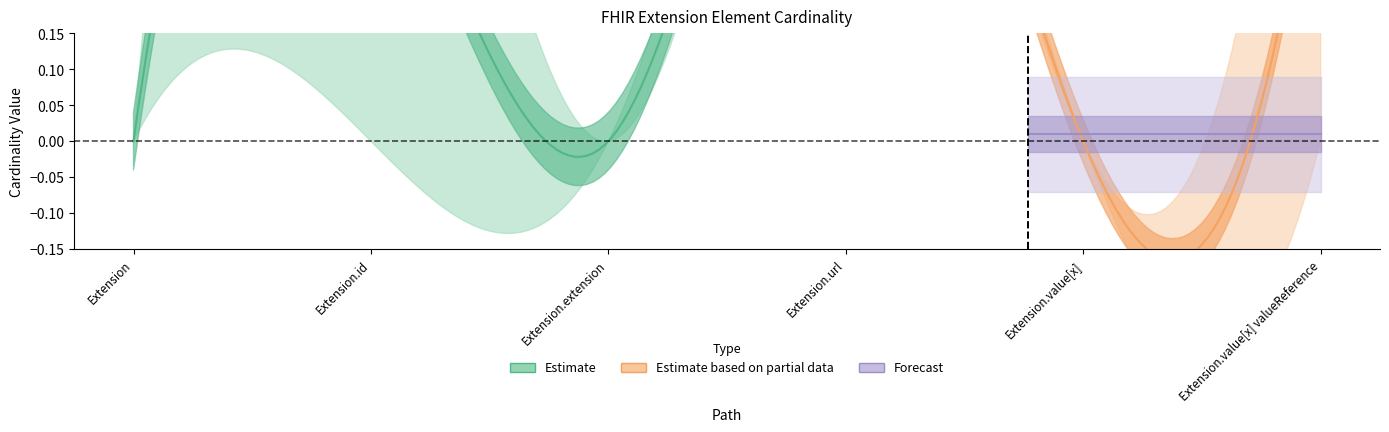

The Min series shows 0 at Extension. True or false?

False